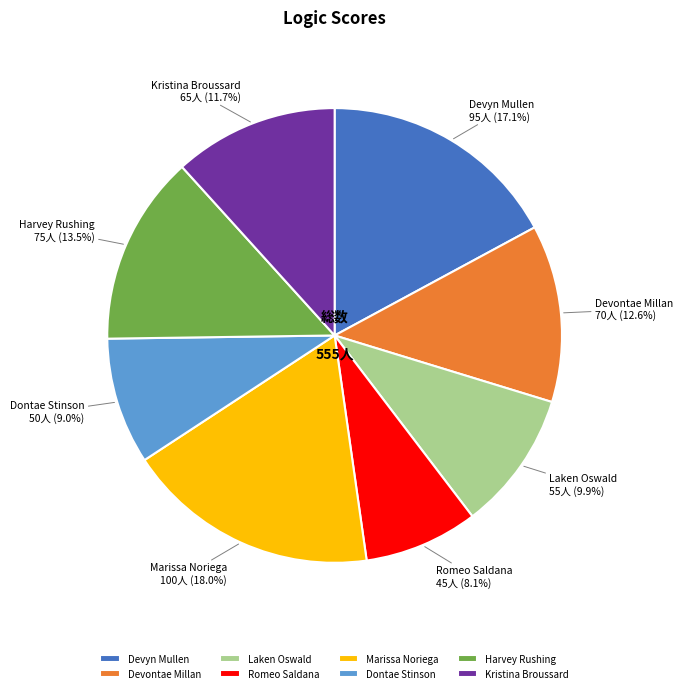

Does Kristina Broussard account for over 50% of the chart?

No